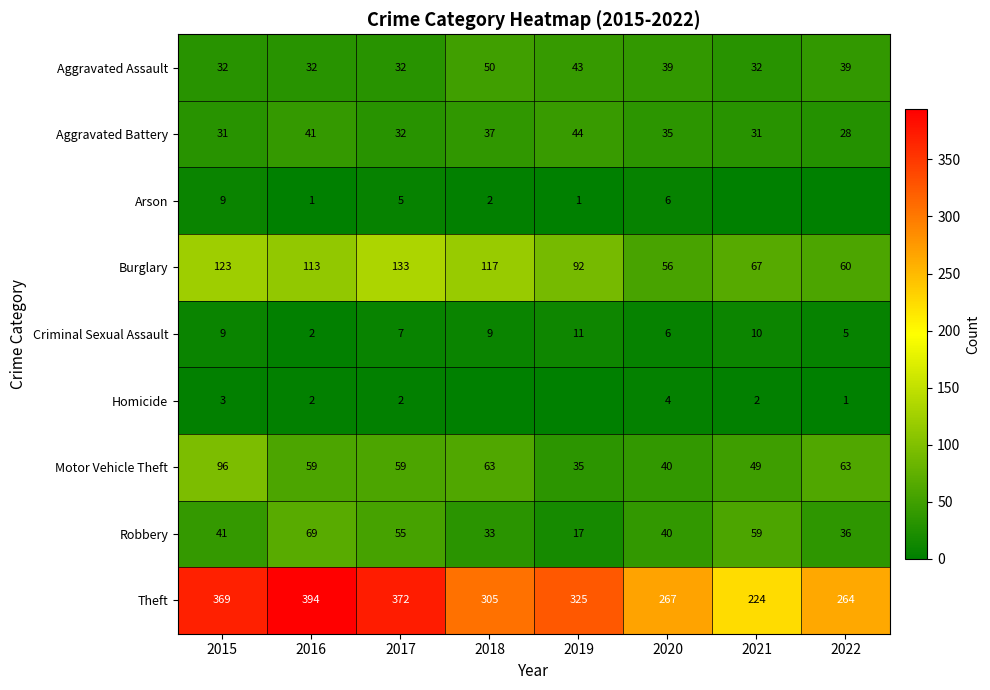

What is the lowest value of the Burglary series?

56